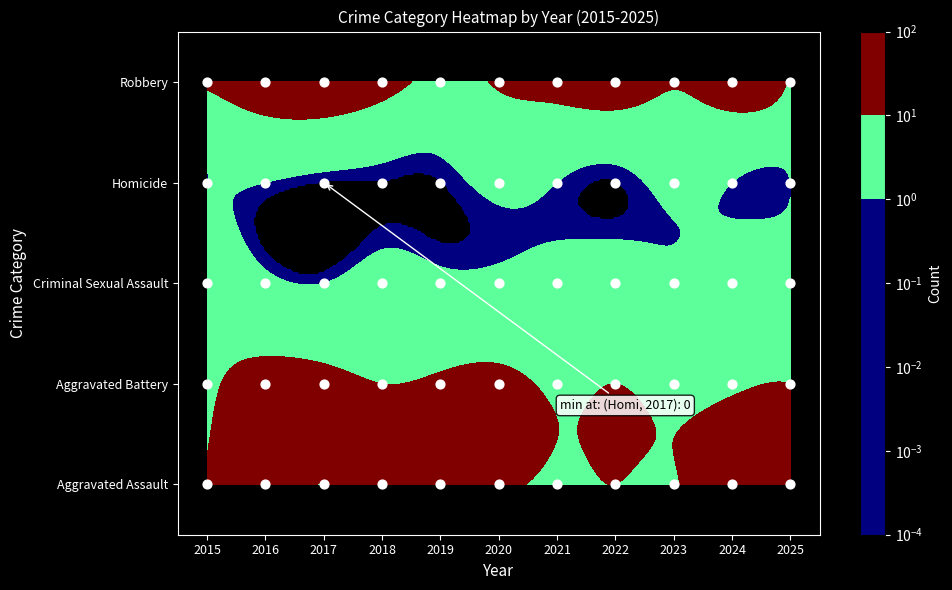

What is the maximum value shown in the chart?

24